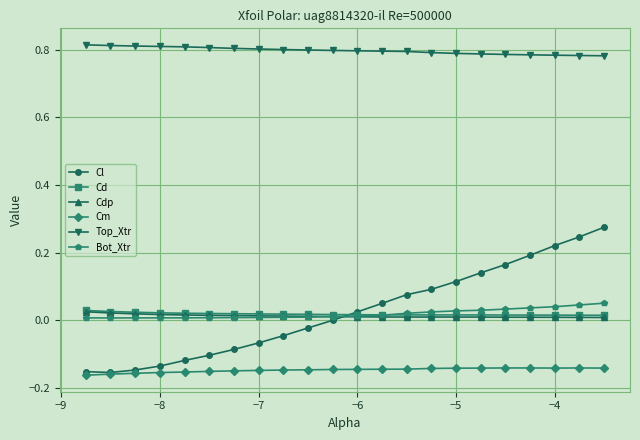

Which series has the largest total across all categories?

Top_Xtr